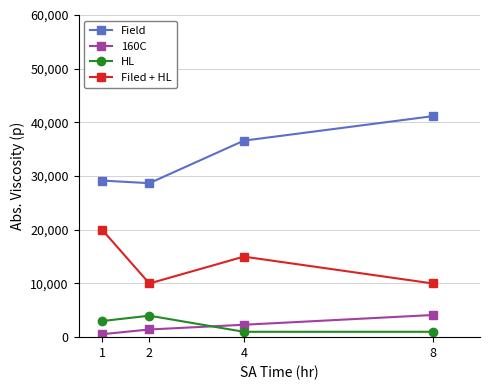

Reading left to right, transcribe all the data shown in this chart.

Field: 1=29160	2=28680	4=36600	8=41160
160C: 1=550	2=1430	4=2310	8=4125
HL: 1=3000	2=4000	4=1000	8=1000
Filed + HL: 1=20000	2=10000	4=15000	8=10000